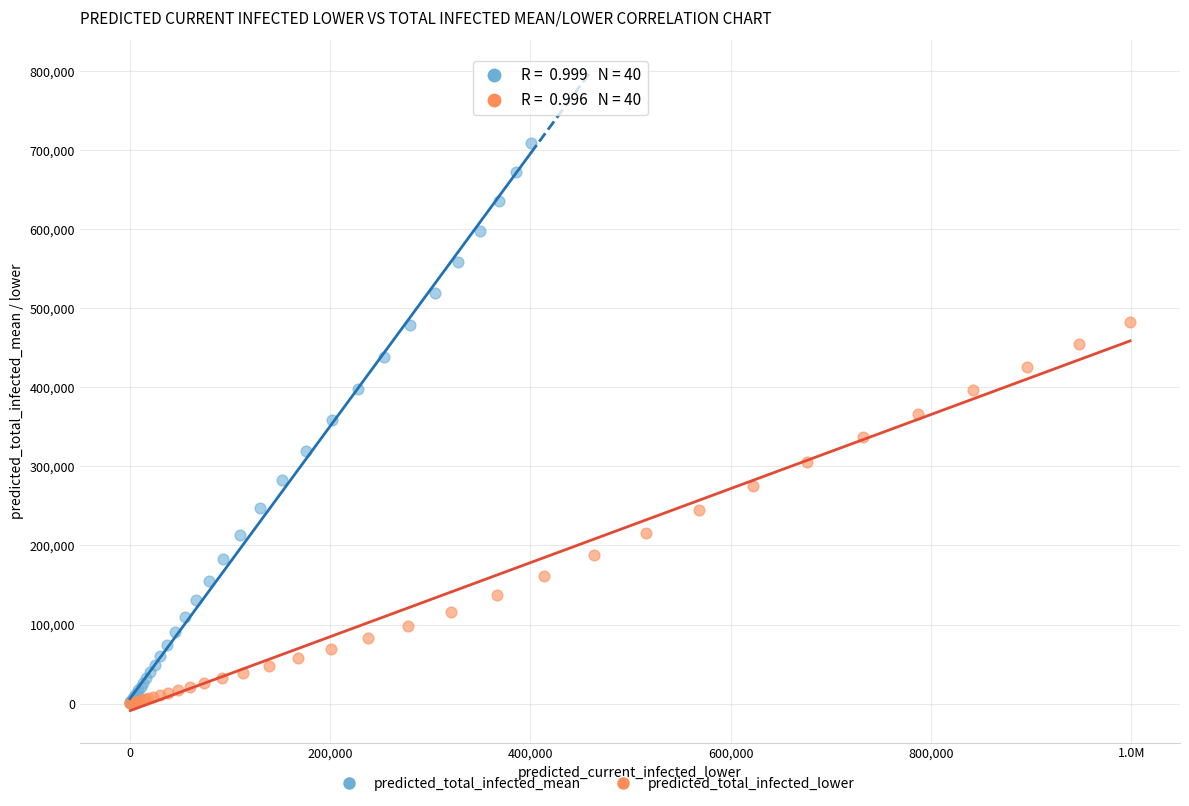

Which series has the largest Y range (max minus min)?

predicted_total_infected_mean